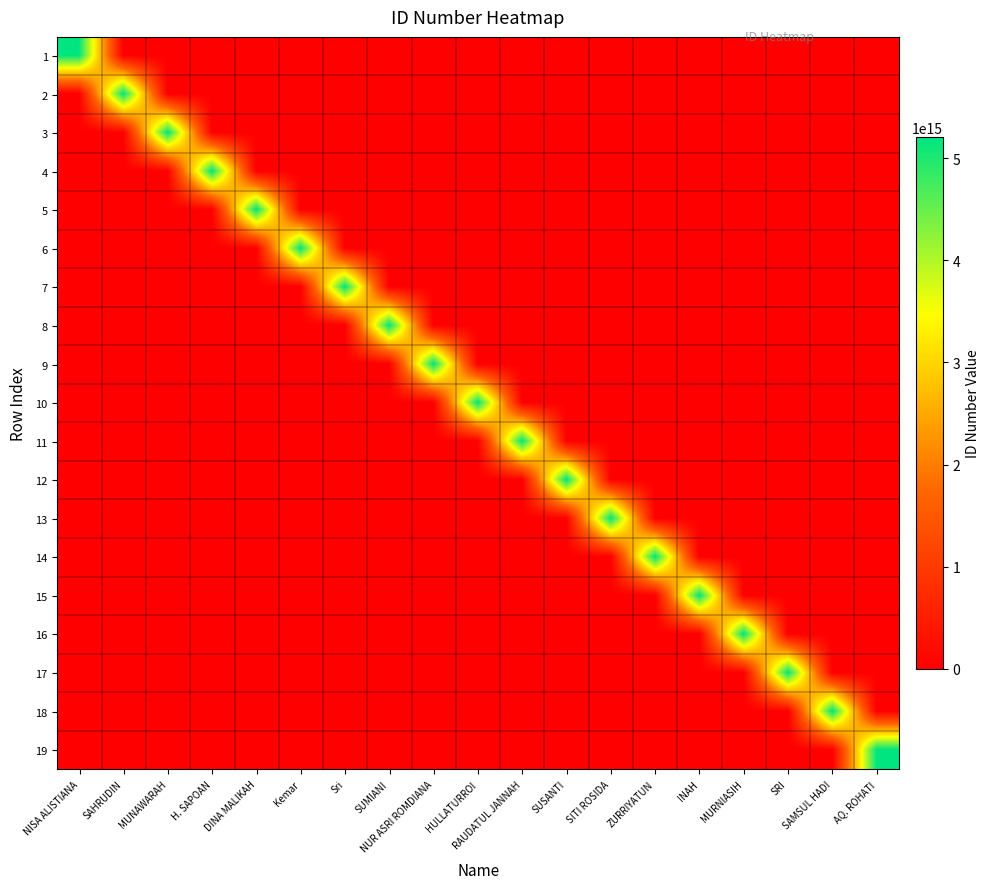

What is the difference between the highest and lowest values at Sri?

5203095406860002